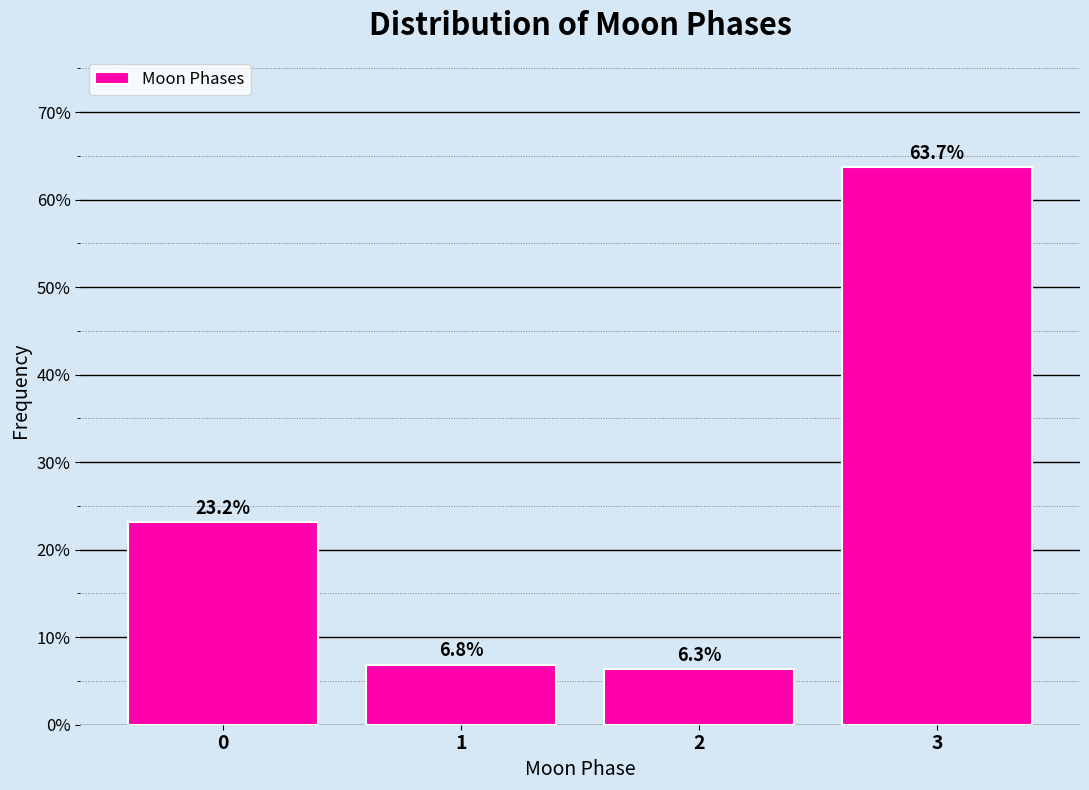

Reading left to right, list all the values displayed in this chart.

23.2	6.8	6.3	63.7